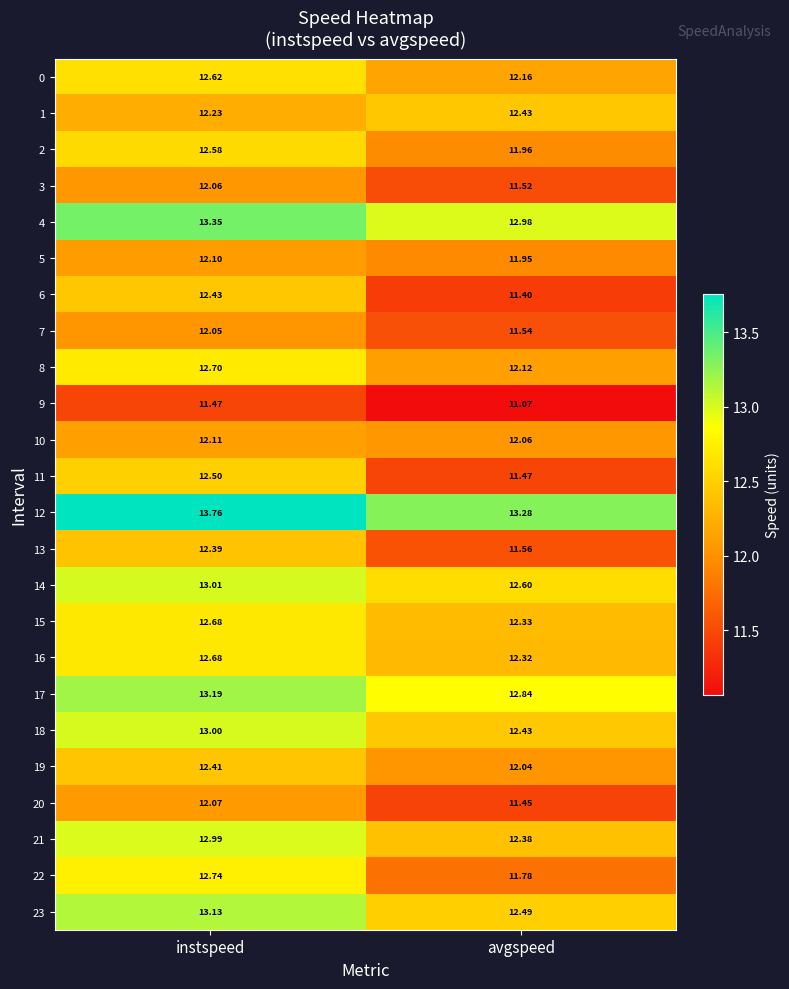

How many series are shown in this chart?

24